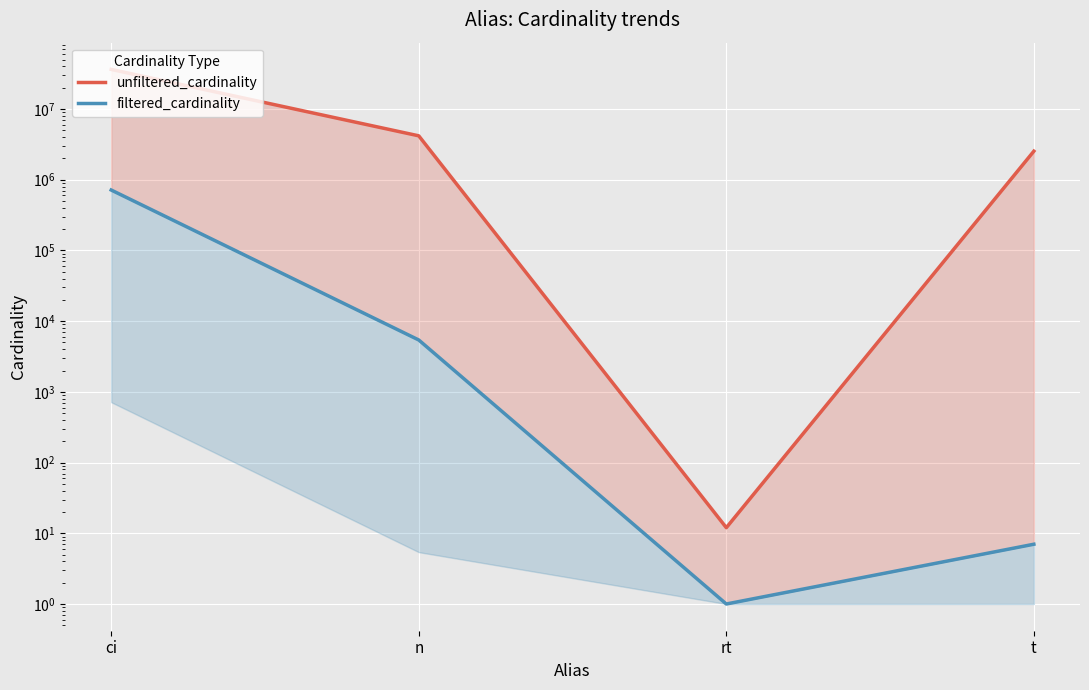

The value of filtered_cardinality at n is 3697. True or false?

False